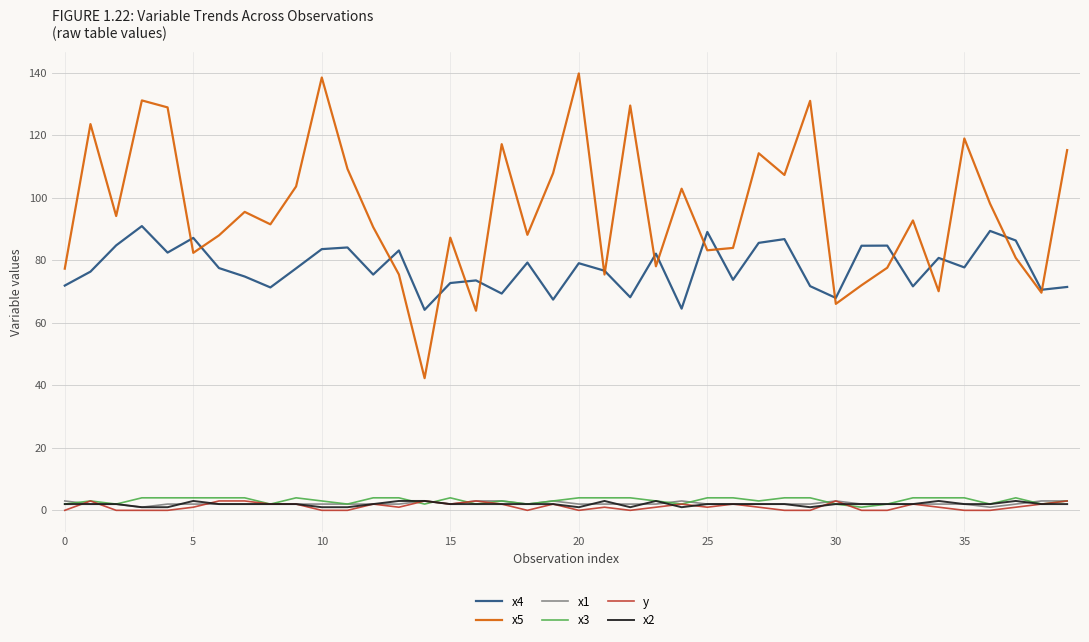

What is the maximum value shown in the chart?

139.7